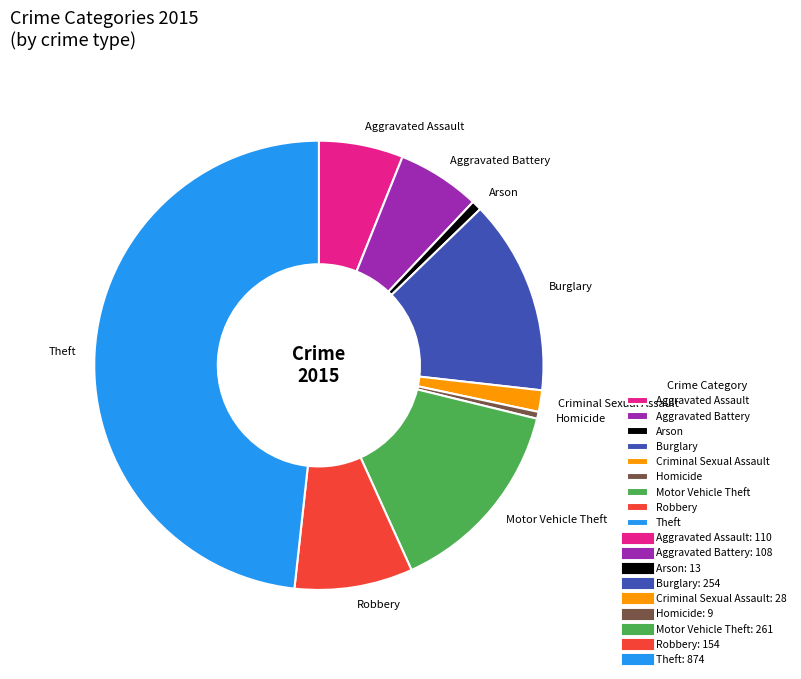

How many segments does this pie chart have?

9